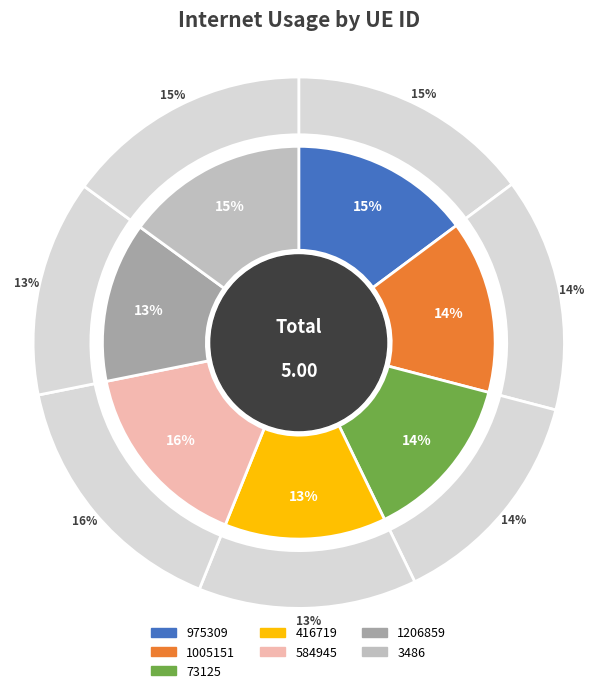

What is the total percentage of 1005151 and 3486?

29.2%